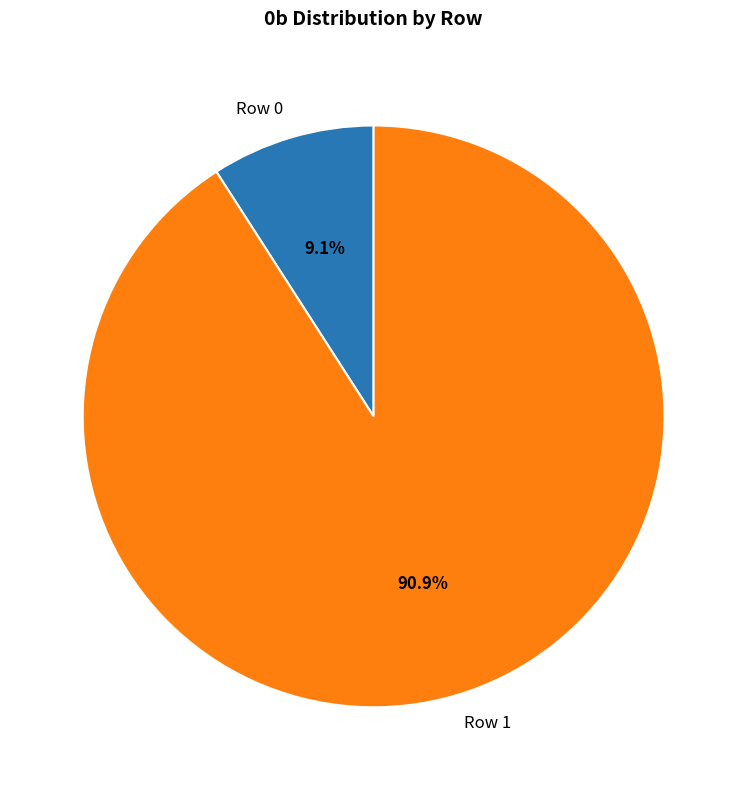

Does any single category account for the majority?

Yes